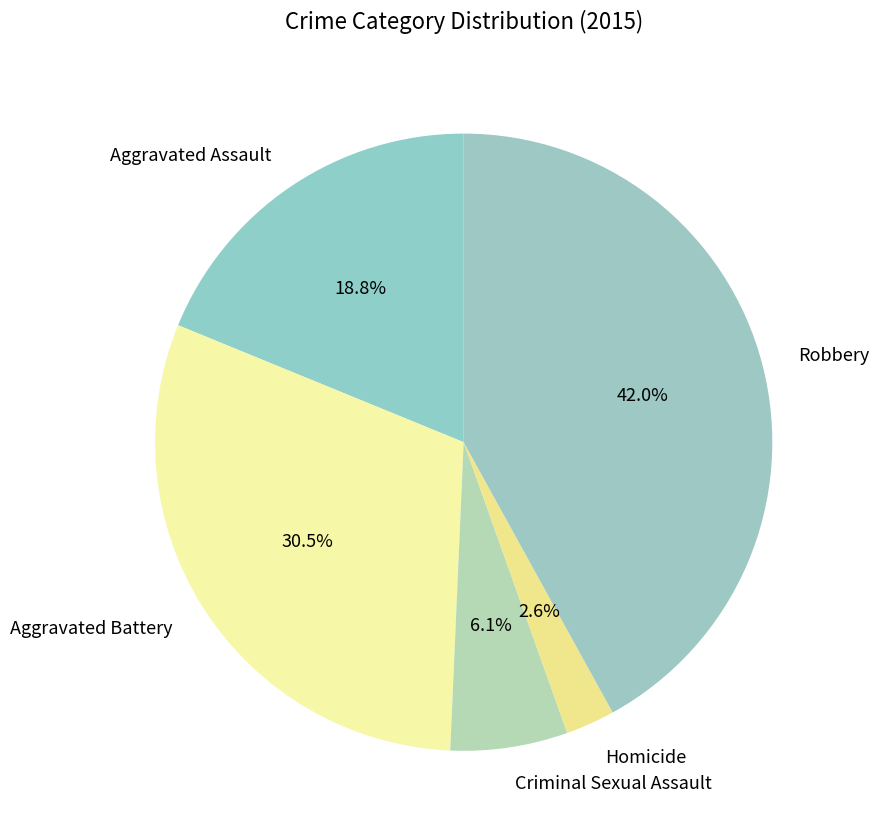

To the nearest percent, what is the difference between the largest and smallest slice percentages?

39%